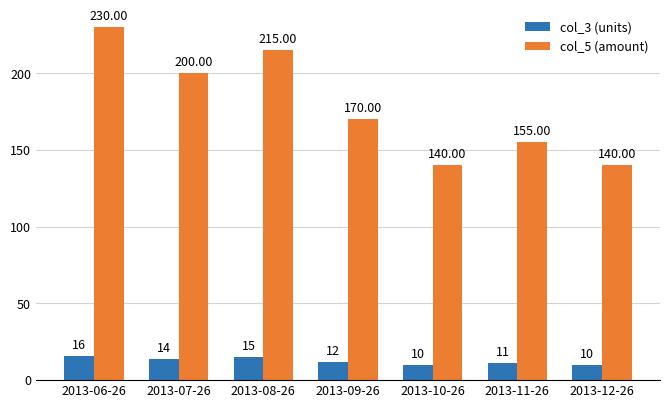

Reading left to right, extract all data points from this chart.

col_3 (units): 16	14	15	12	10	11	10
col_5 (amount): 230	200	215	170	140	155	140